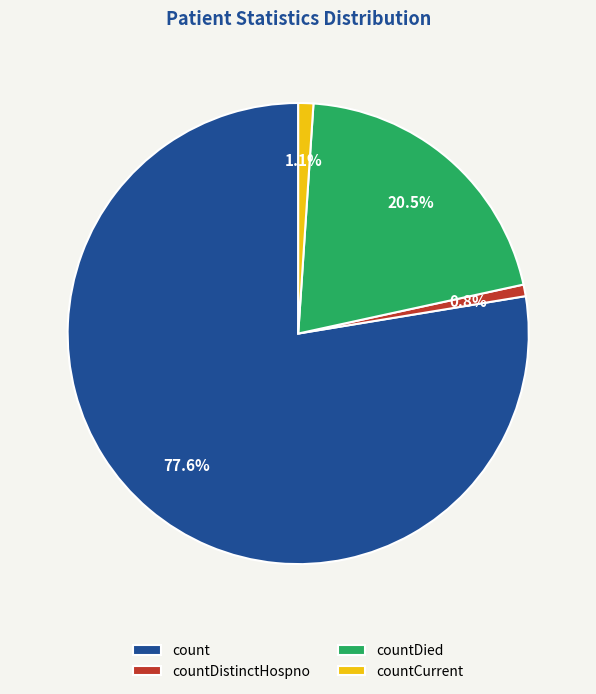

What is the largest slice in the pie chart?

count